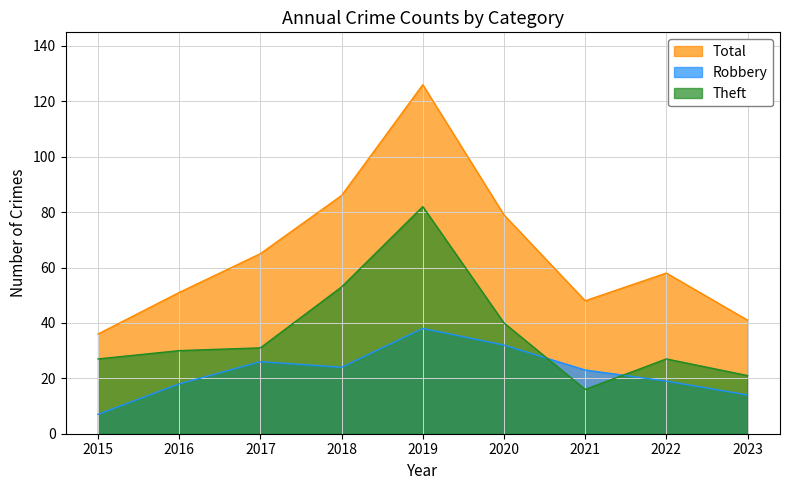

Reading left to right, list all the values displayed in this chart.

Total: 2015=36	2016=51	2017=65	2018=86	2019=126	2020=79	2021=48	2022=58	2023=41
Robbery: 2015=7	2016=18	2017=26	2018=24	2019=38	2020=32	2021=23	2022=19	2023=14
Theft: 2015=27	2016=30	2017=31	2018=53	2019=82	2020=40	2021=16	2022=27	2023=21